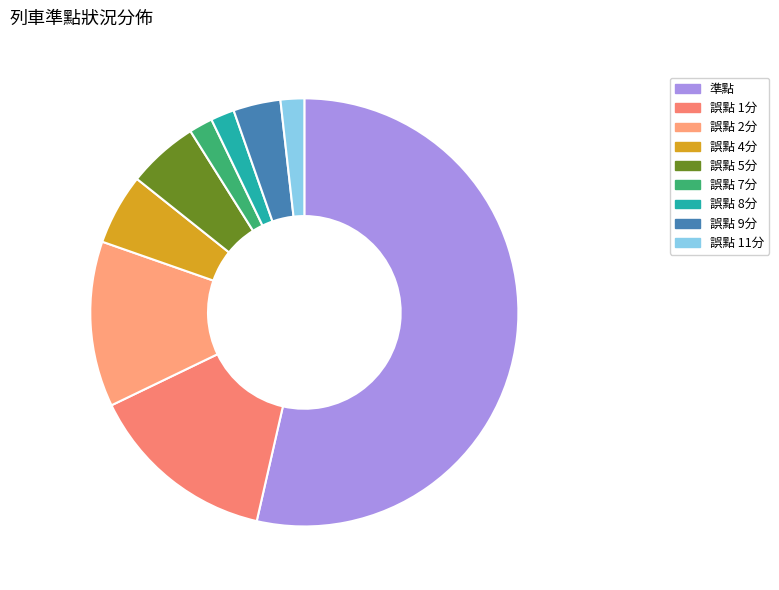

Which category accounts for the majority?

準點